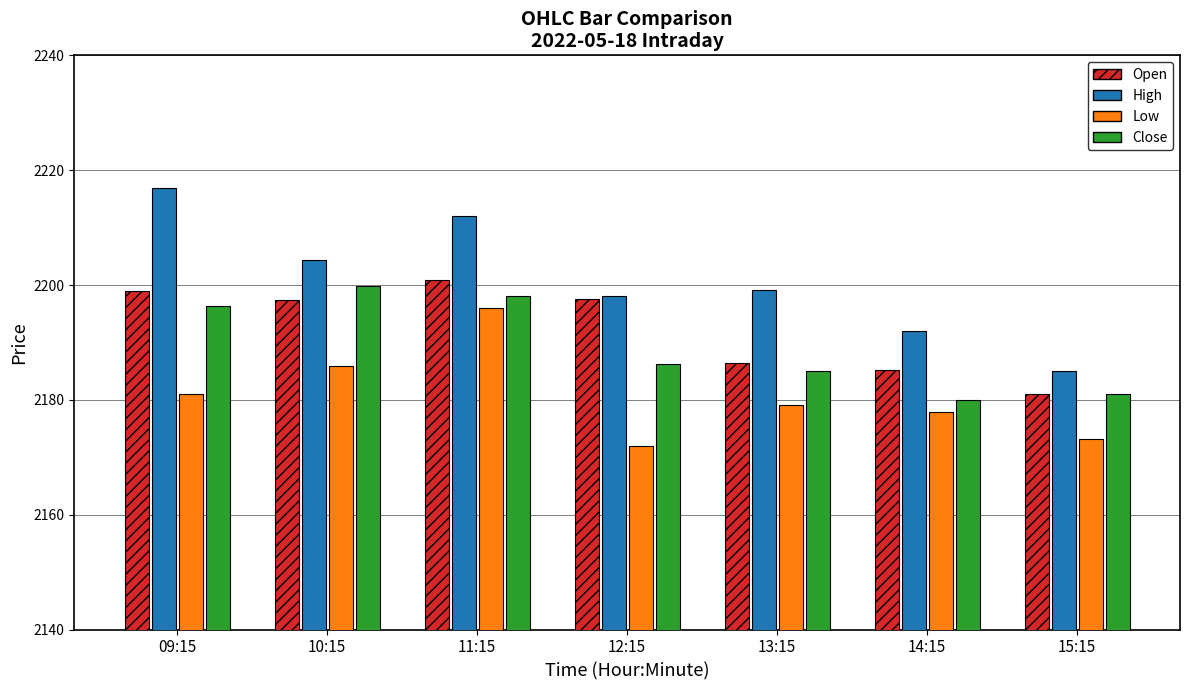

What is the total value across all series at 13:15?

8749.7